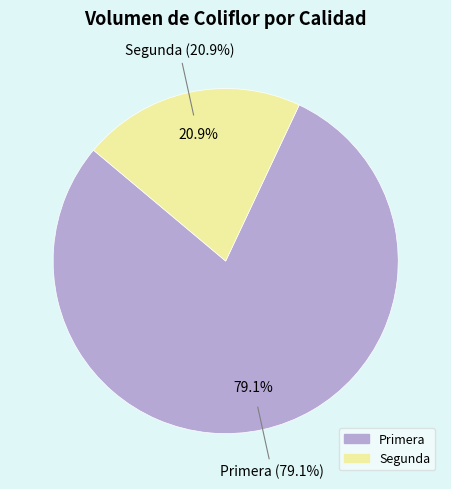

Rank the categories by value from highest to lowest.

Primera, Segunda